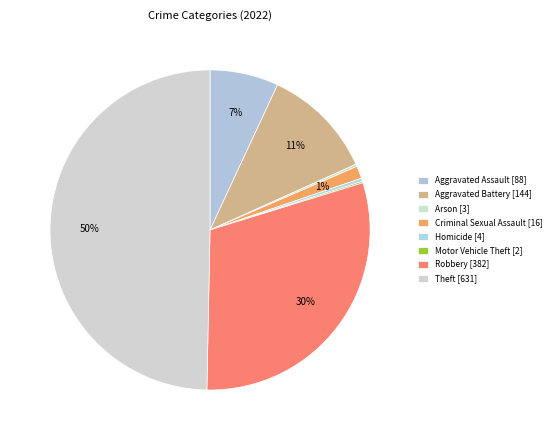

Rank the categories by value from lowest to highest.

Motor Vehicle Theft, Arson, Homicide, Criminal Sexual Assault, Aggravated Assault, Aggravated Battery, Robbery, Theft